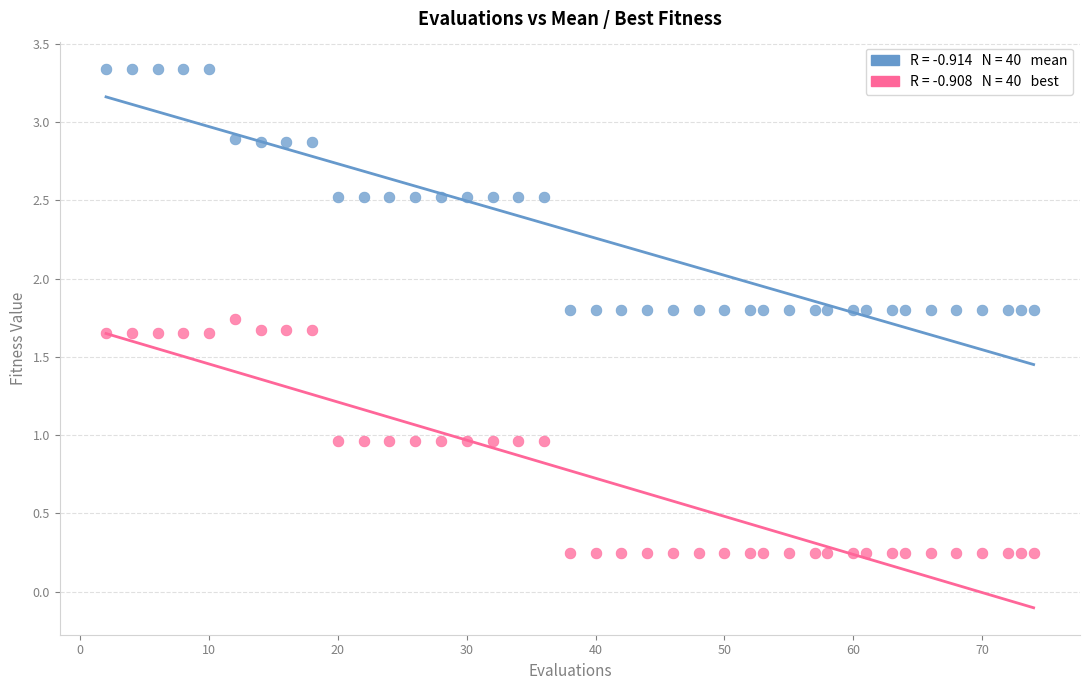

Across all data points, what is the range of X values (max minus min)?

72.0